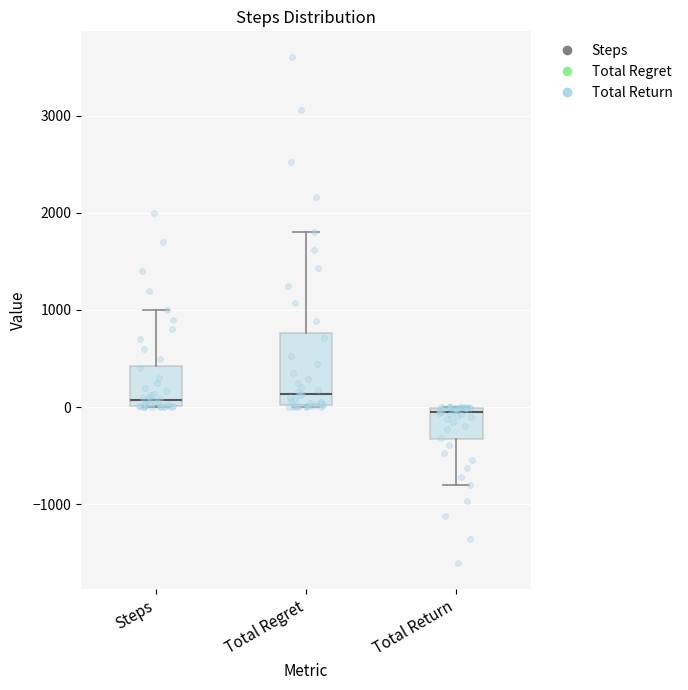

Reading left to right, read every box against the y-axis: the position of its median line, the range the box covers, and the ends of its whiskers. The values are not printed on the chart, so give them approximately, as read against the axis.

Steps: median 100, box 0 to 400, whiskers 0 to 1000
Total Regret: median 100, box 0 to 800, whiskers 0 to 1800
Total Return: median -100, box -300 to 0, whiskers -800 to 0